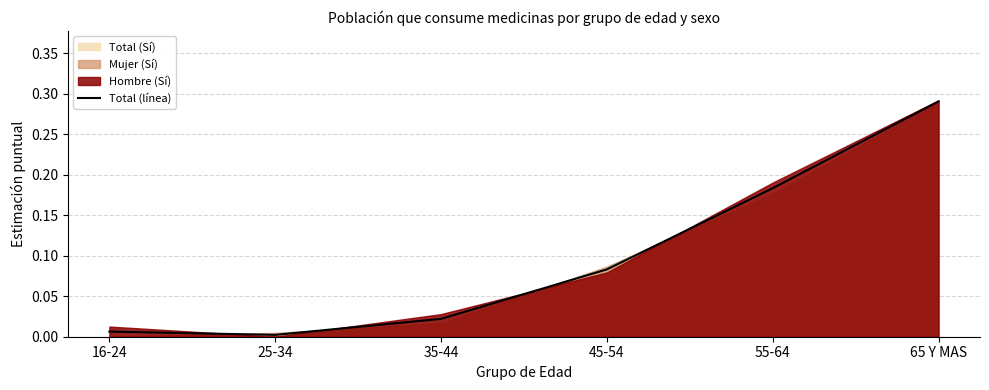

List the labels in order of value, smallest first.

25-34, 16-24, 35-44, 45-54, 55-64, 65 Y MAS